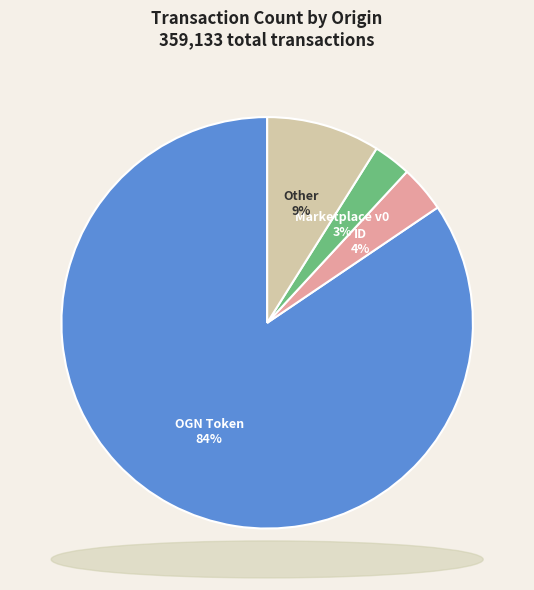

Does any single category account for the majority?

Yes